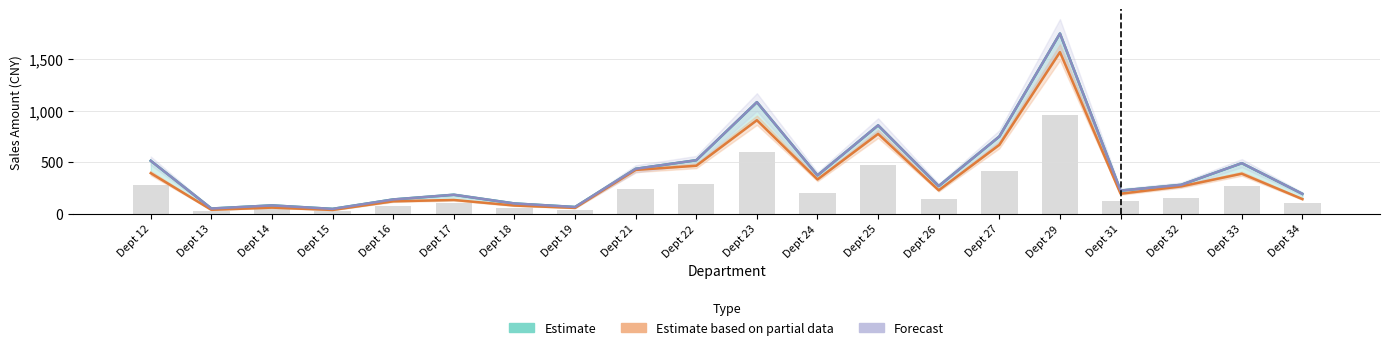

Rank the series at Dept 24 from lowest to highest value.

Estimate based on partial data, Forecast, Estimate